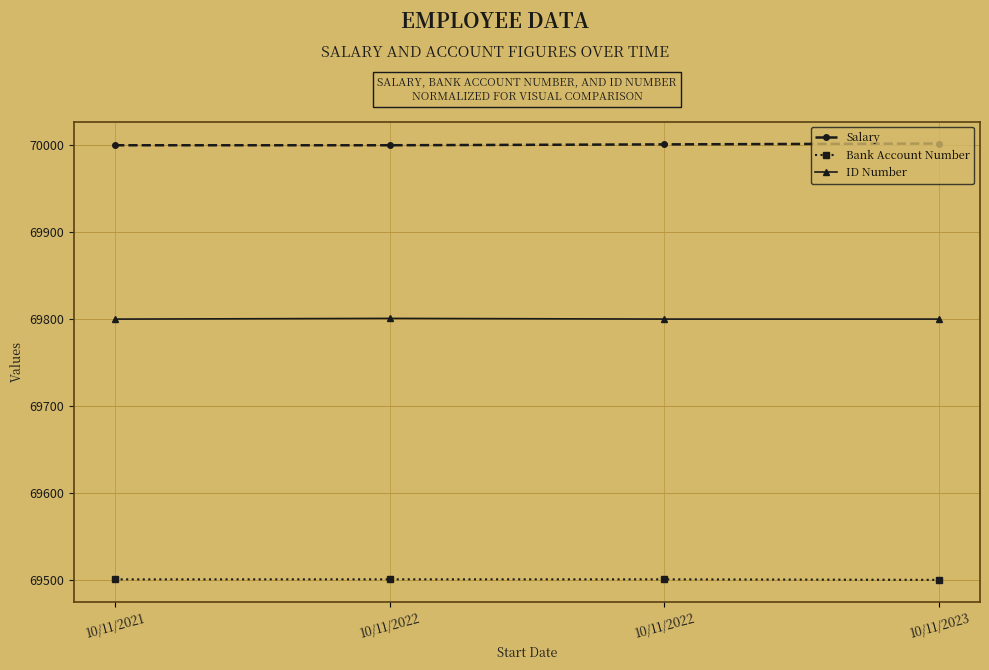

Reading left to right, what are all the values shown in this chart?

Salary: 10/11/2021=70000.0	10/11/2022=70000.0	10/11/2022=70001.0	10/11/2023=70002.0
Bank Account Number: 10/11/2021=69500.6	10/11/2022=69500.6	10/11/2022=69500.6	10/11/2023=69500.0
ID Number: 10/11/2021=69800.0	10/11/2022=69800.8	10/11/2022=69800.0	10/11/2023=69800.0